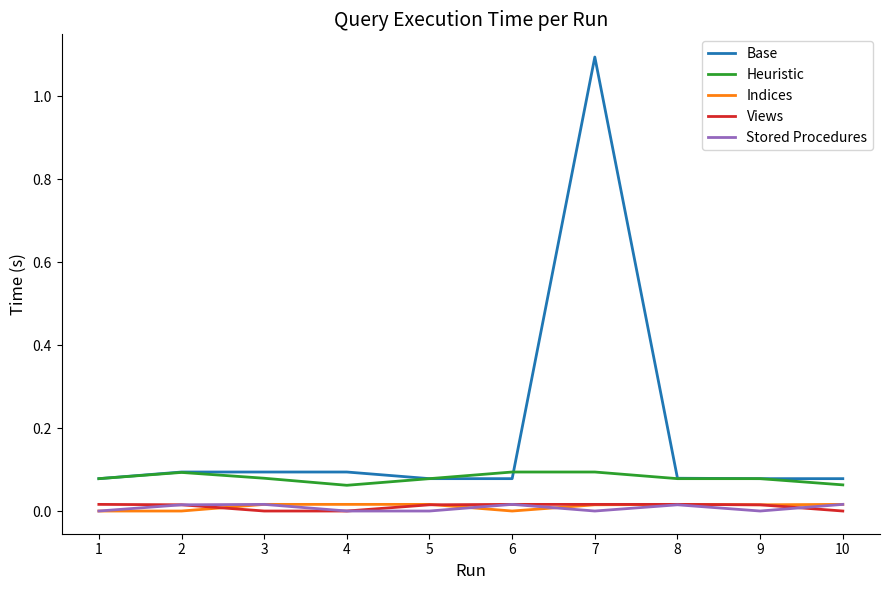

Which series has the largest range (max minus min)?

Base